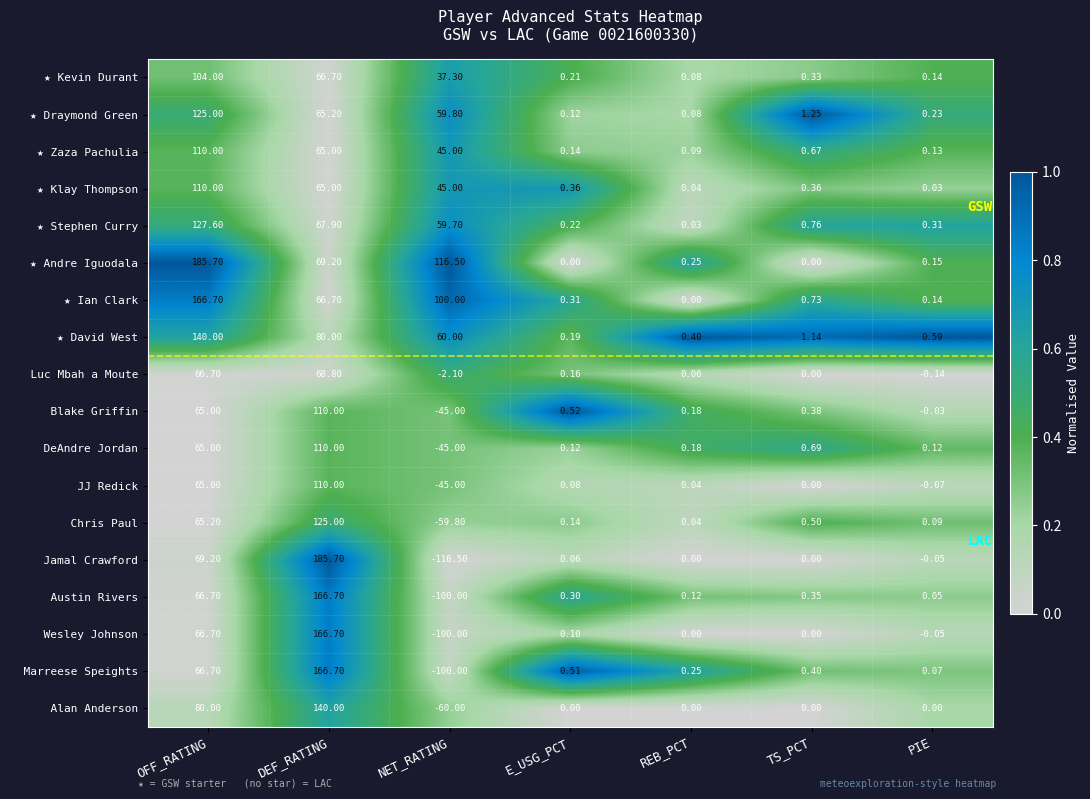

What is the spread (max minus min) of values at OFF_RATING?

120.7